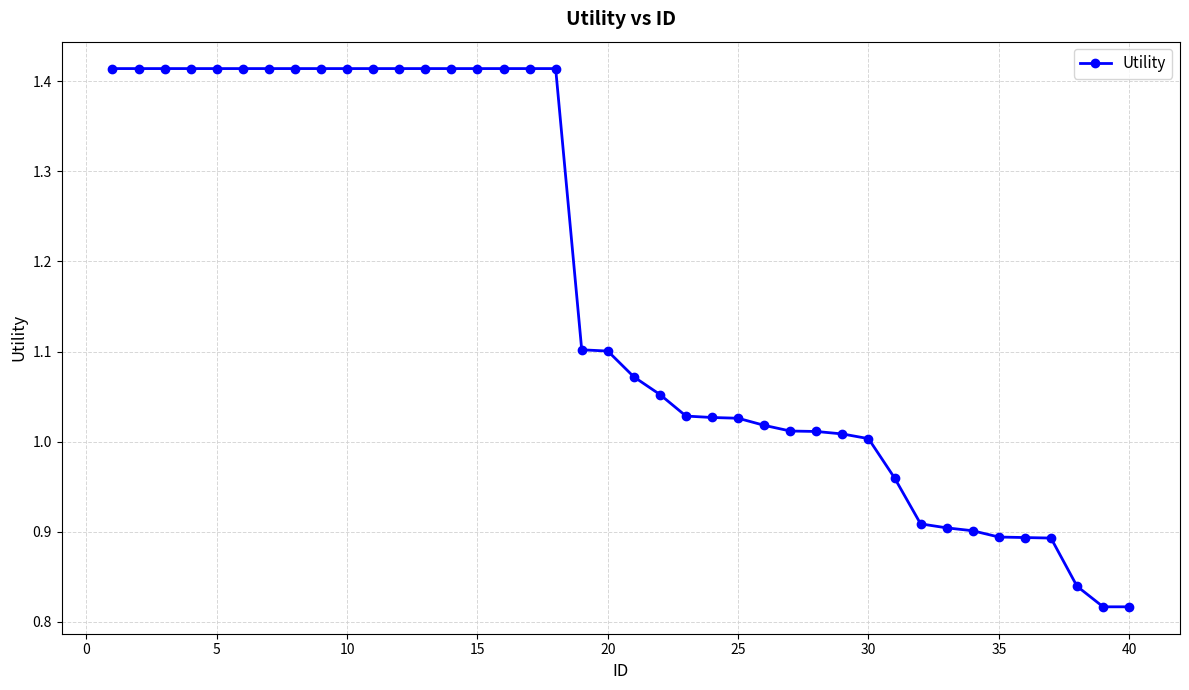

What is the average value?

1.2